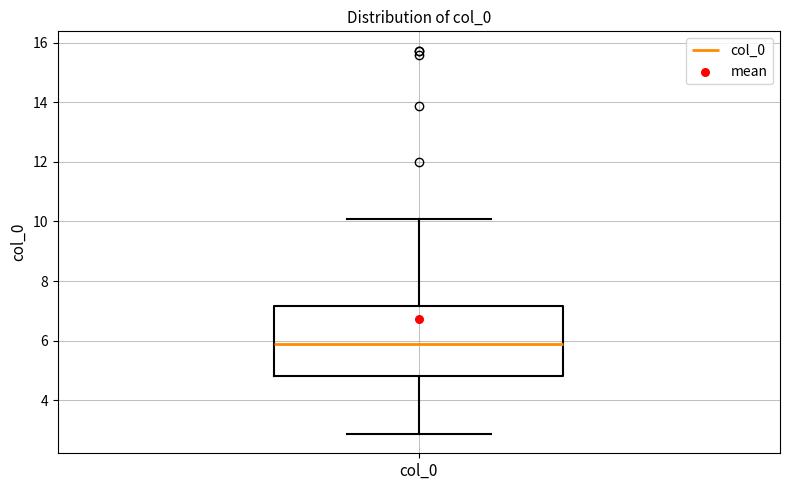

Read this box plot against the y-axis: the position of the median line, the range covered by the box, and the ends of both whiskers. The values are not printed on the chart, so give them approximately, as read against the axis.

median 5.8, box 4.8 to 7.2, whiskers 2.8 to 10.0